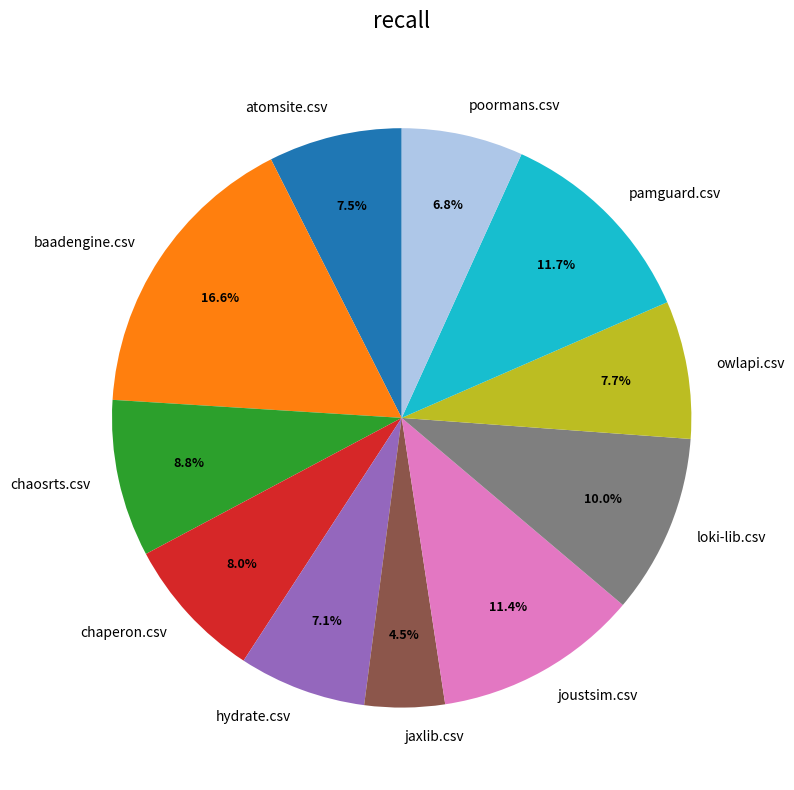

Does hydrate.csv account for over 50% of the chart?

No